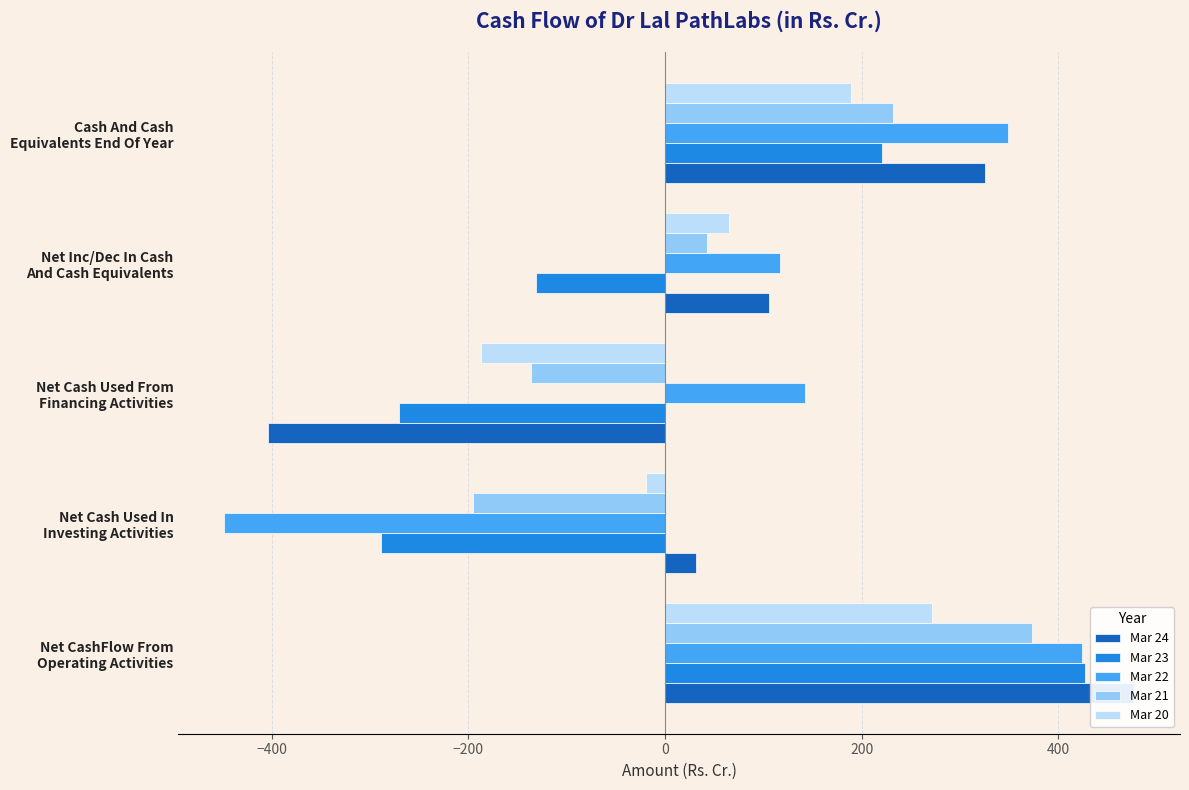

Read the Mar 21 value at 200.

231.7